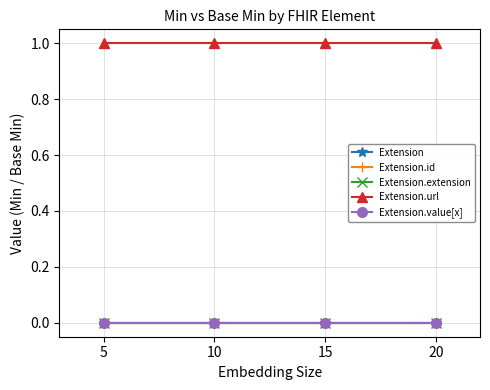

What is the maximum value shown in the chart?

1